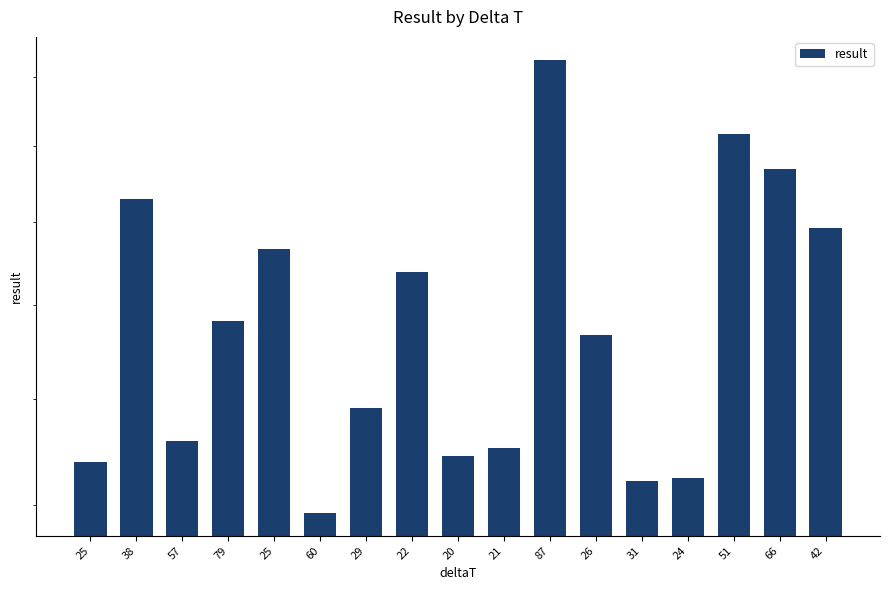

Does the chart contain any negative values?

No